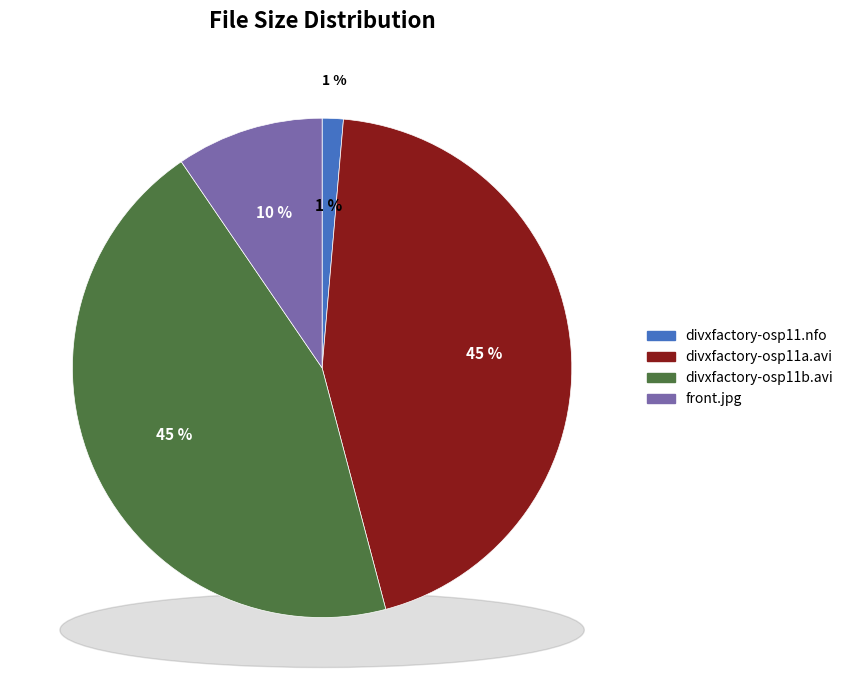

How much of the chart is everything except divxfactory-osp11.nfo?

98.6%